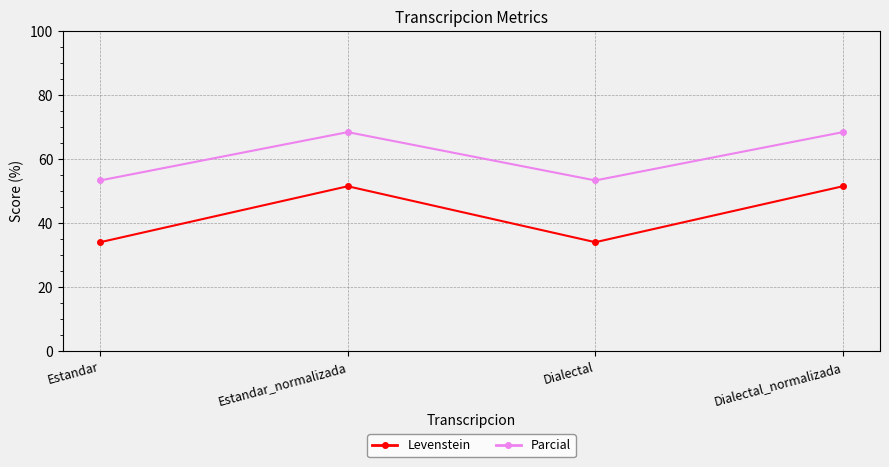

List the series in order of their overall mean, highest first.

Parcial, Levenstein